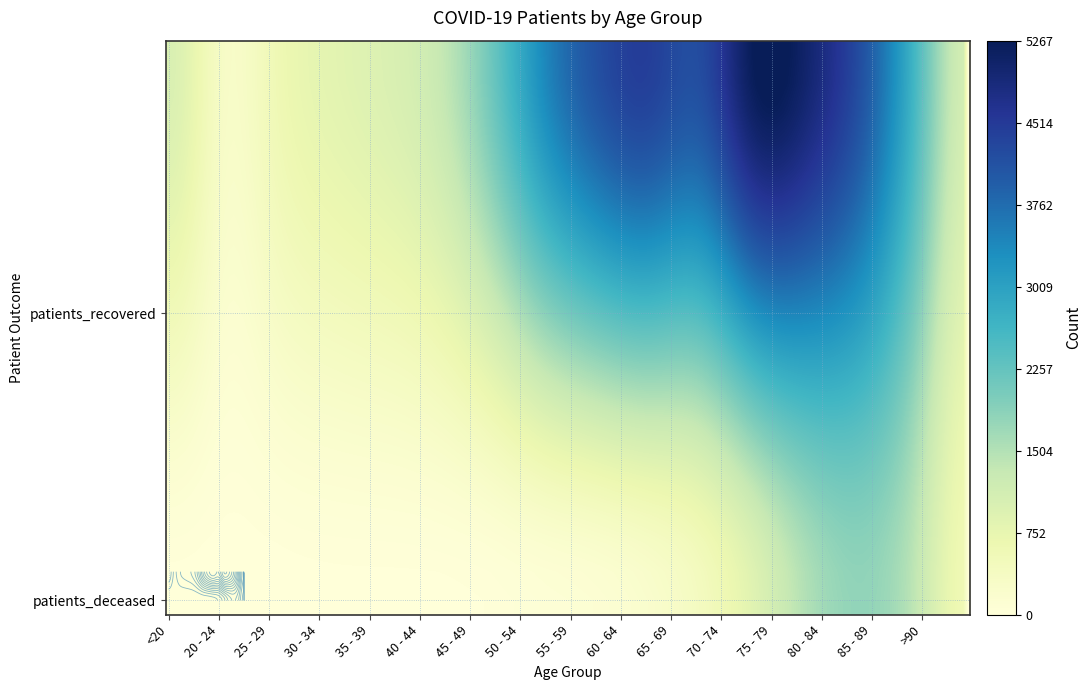

What is the sum of the 30 - 34 values at 1 and 0?

832